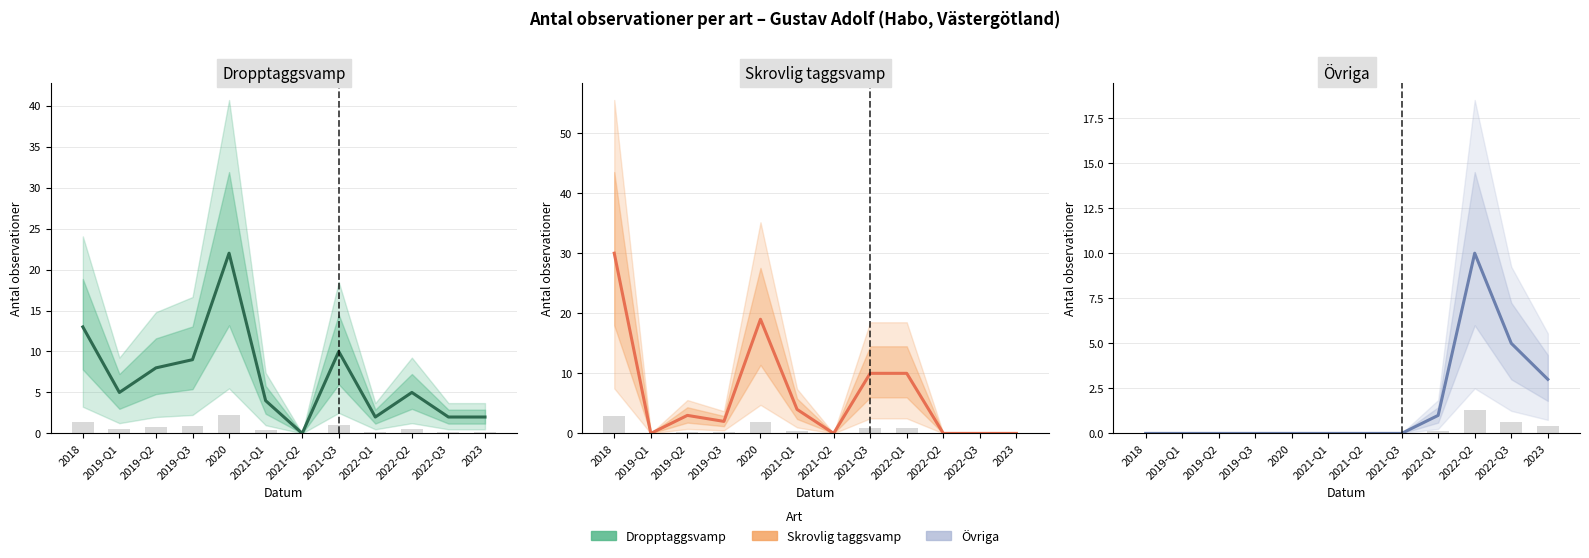

Where is Skrovlig taggsvamp nearest to the value 15?

2020